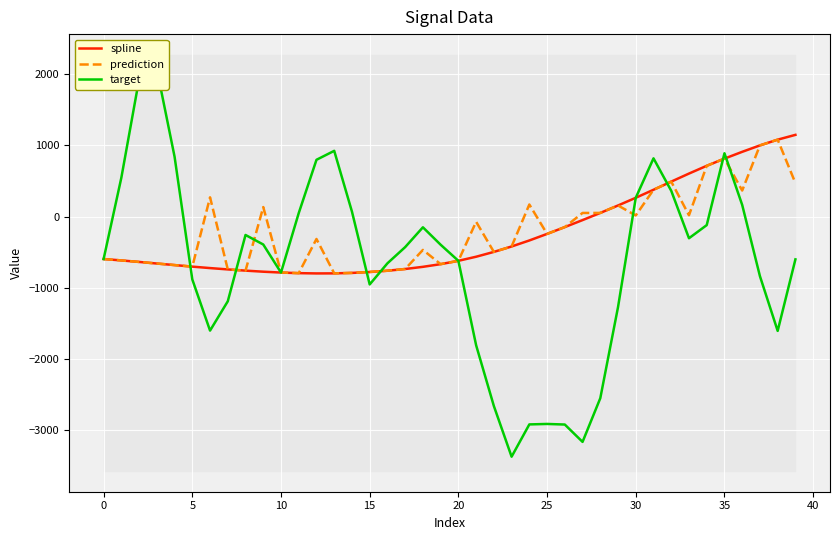

Where does the spline series first go above -597?

21